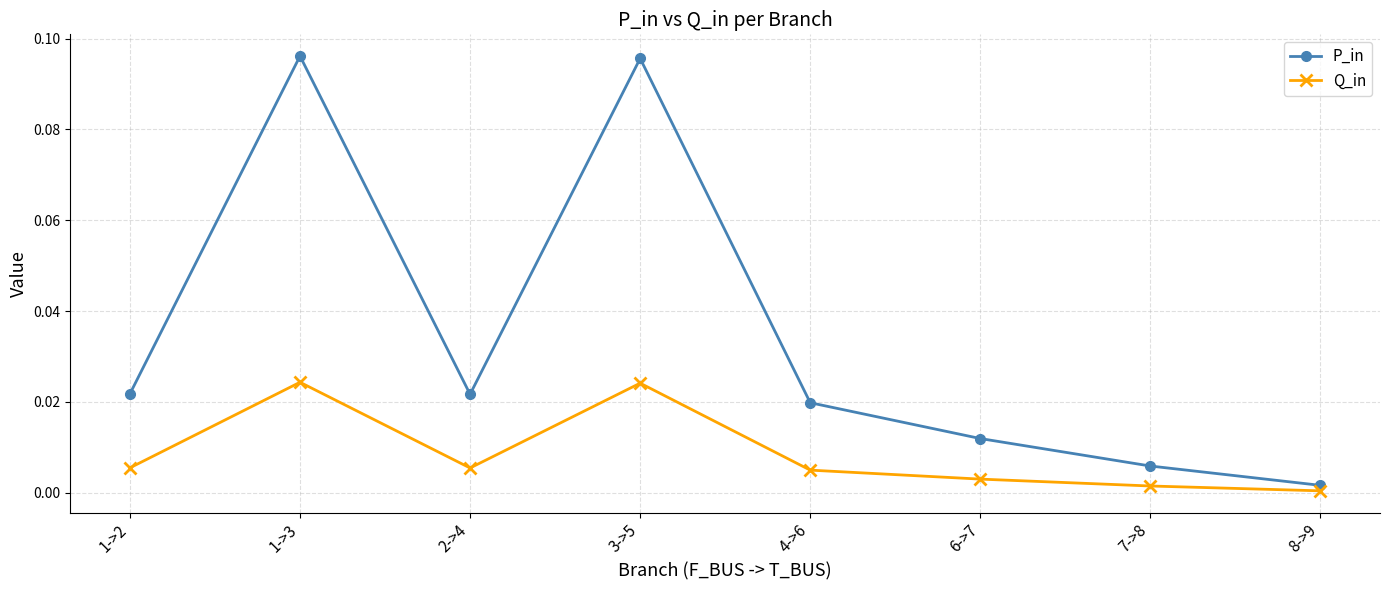

True or false: Q_in and P_in cross at least once.

False